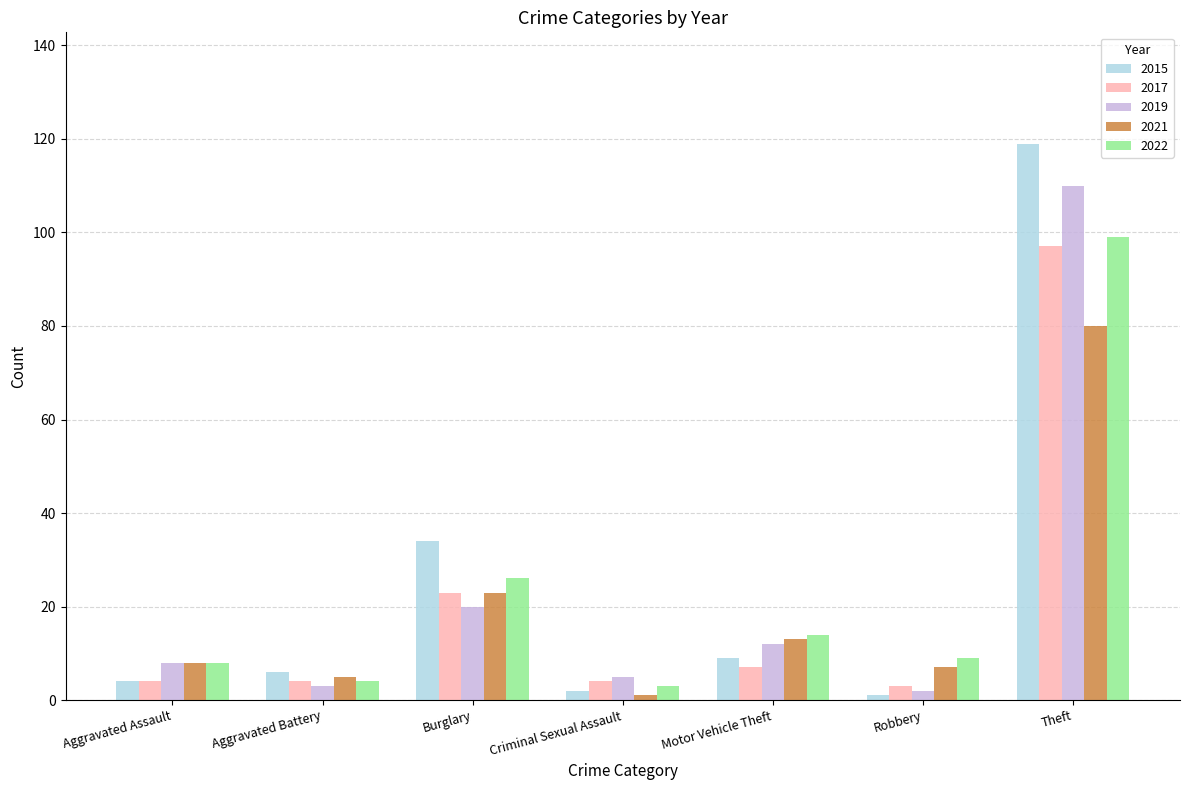

Reading left to right, extract all data points from this chart.

2015: 4	6	34	2	9	1	119
2017: 4	4	23	4	7	3	97
2019: 8	3	20	5	12	2	110
2021: 8	5	23	1	13	7	80
2022: 8	4	26	3	14	9	99